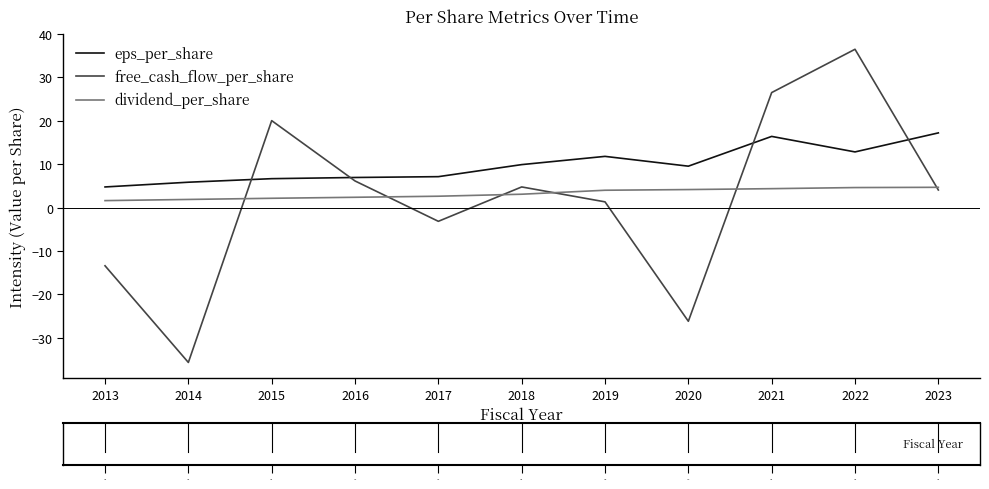

Count the number of data series in this chart.

3